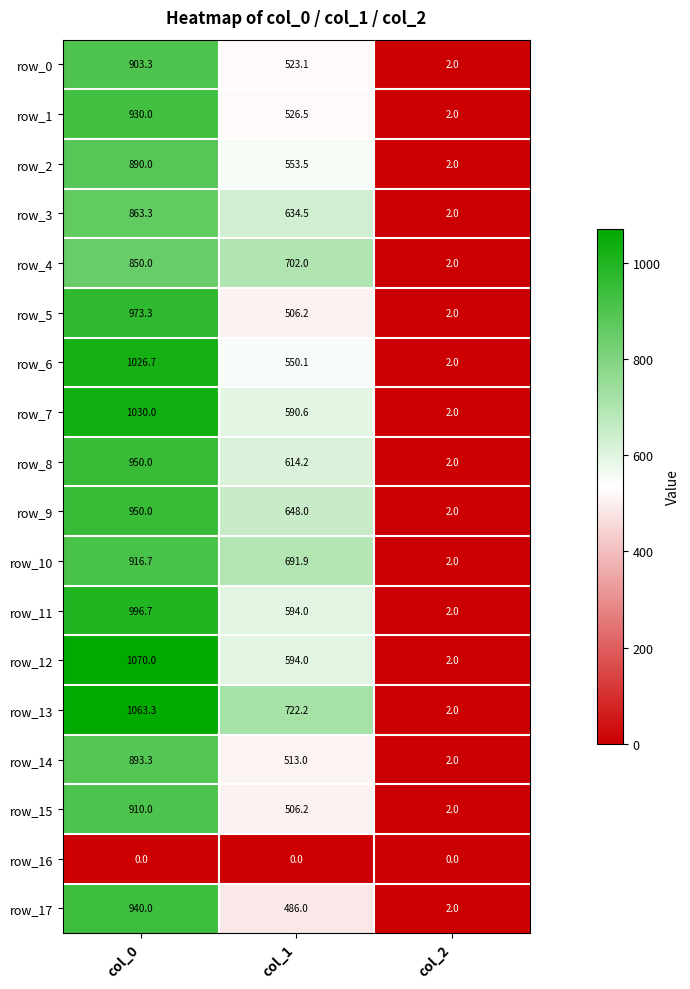

Which series changed the most between col_1 and col_2?

row_13